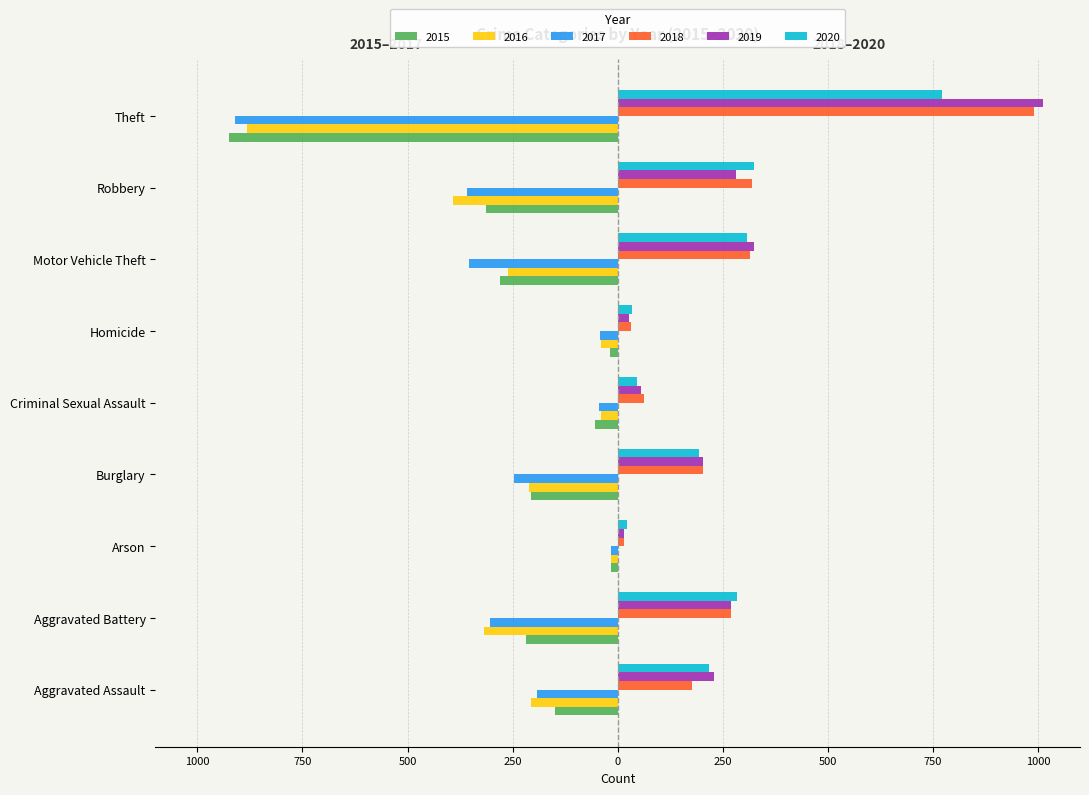

What are all the series names shown in the legend?

2015, 2016, 2017, 2018, 2019, 2020